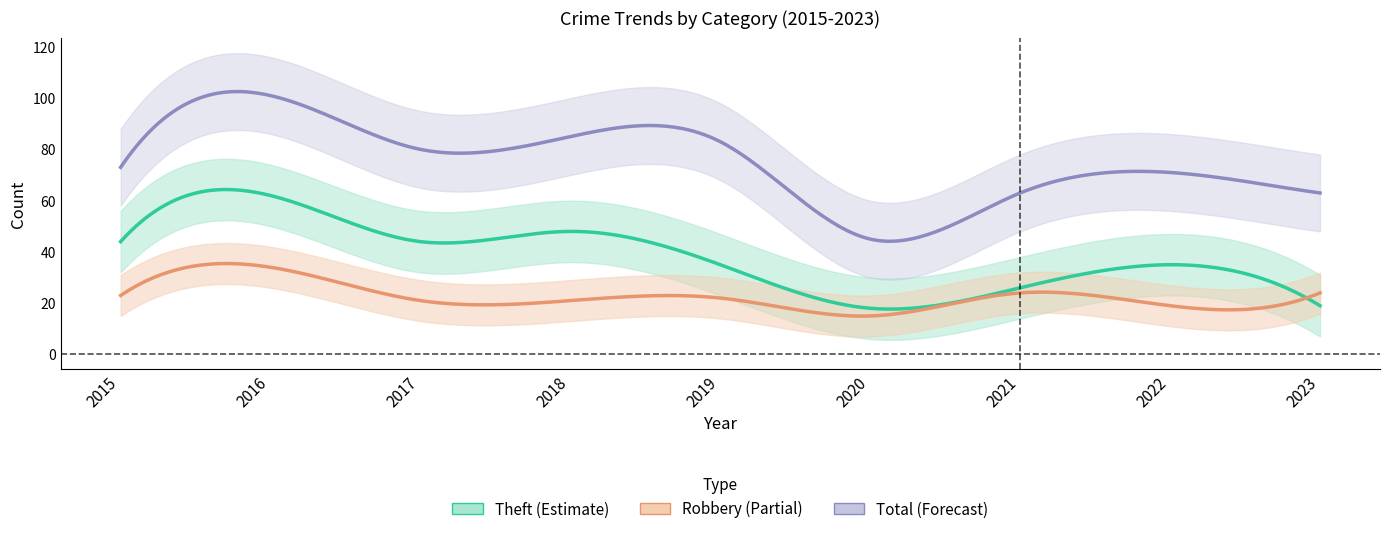

Where is Robbery nearest to the value 24?

2021